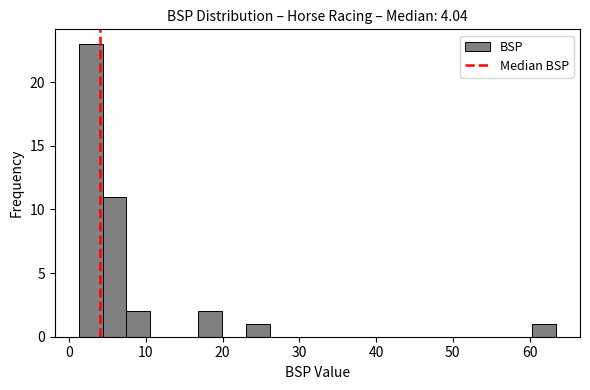

Read against the x-axis, roughly where is the centre of the tallest bar?

3